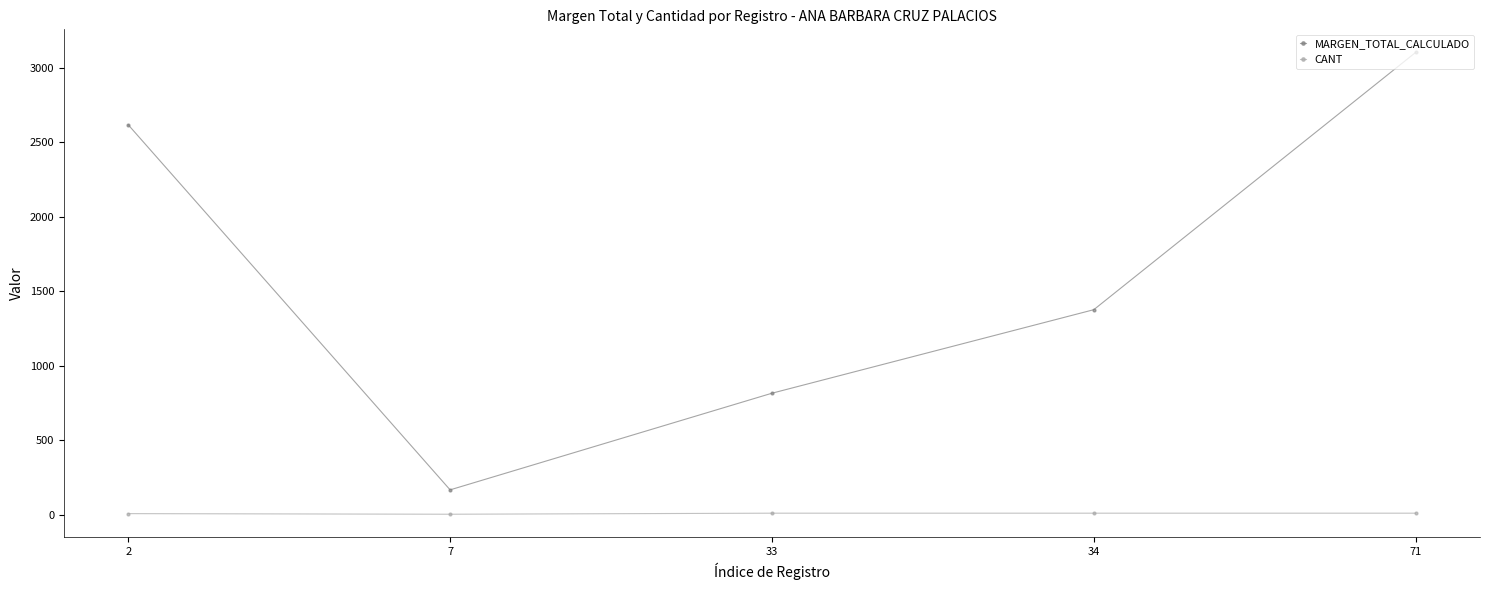

Count the number of categories in the chart.

5